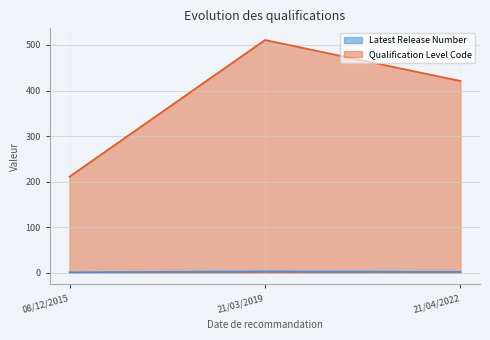

Which category has the lowest value in the Latest Release Number series?

08/12/2015